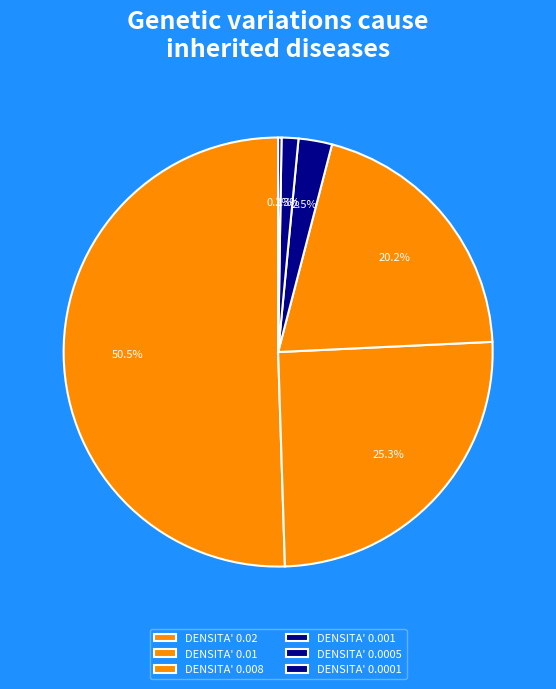

Which category has the smallest portion of the pie?

DENSITA' 0.0001